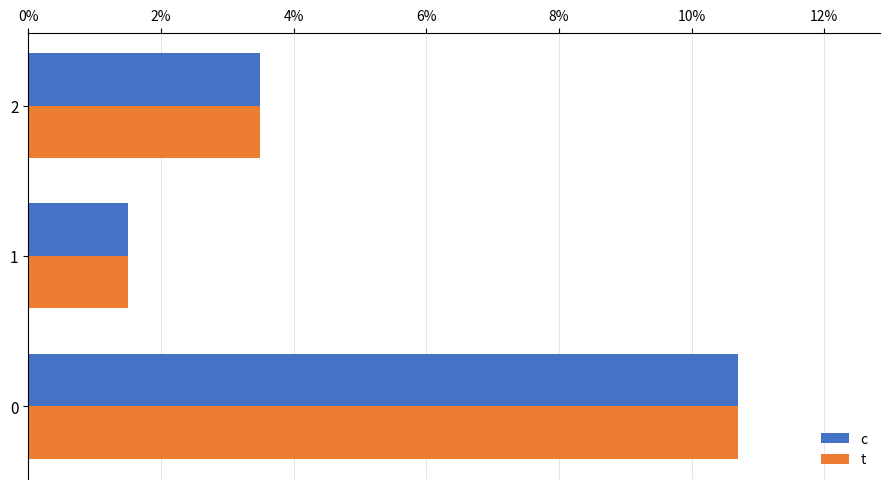

How many data points in c are above 3?

2